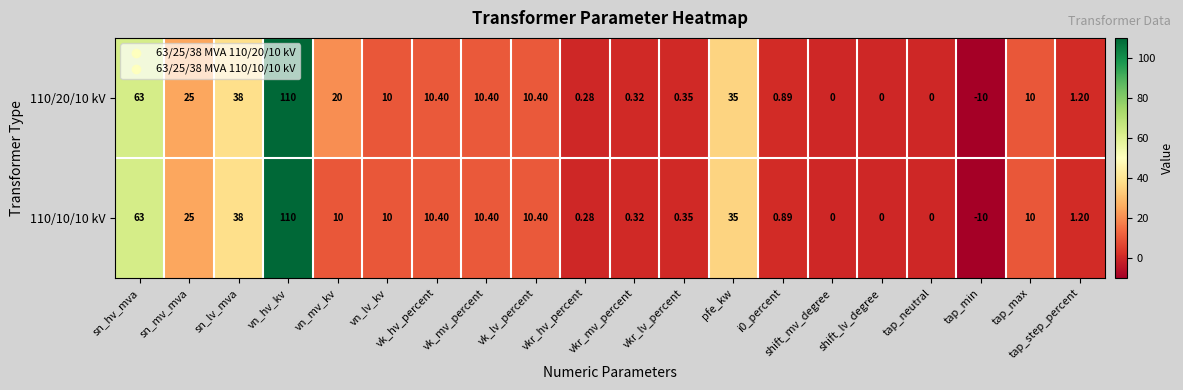

Which category has the lowest value in the 110/20/10 kV series?

tap_min